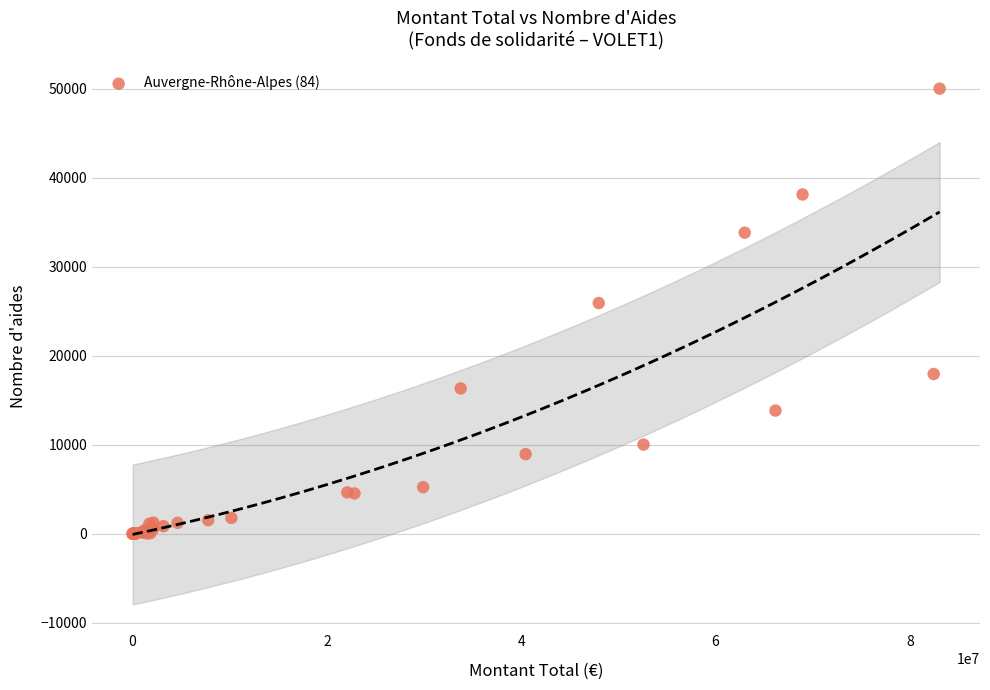

What Y value in the scatter plot is closest to 25010?

25931